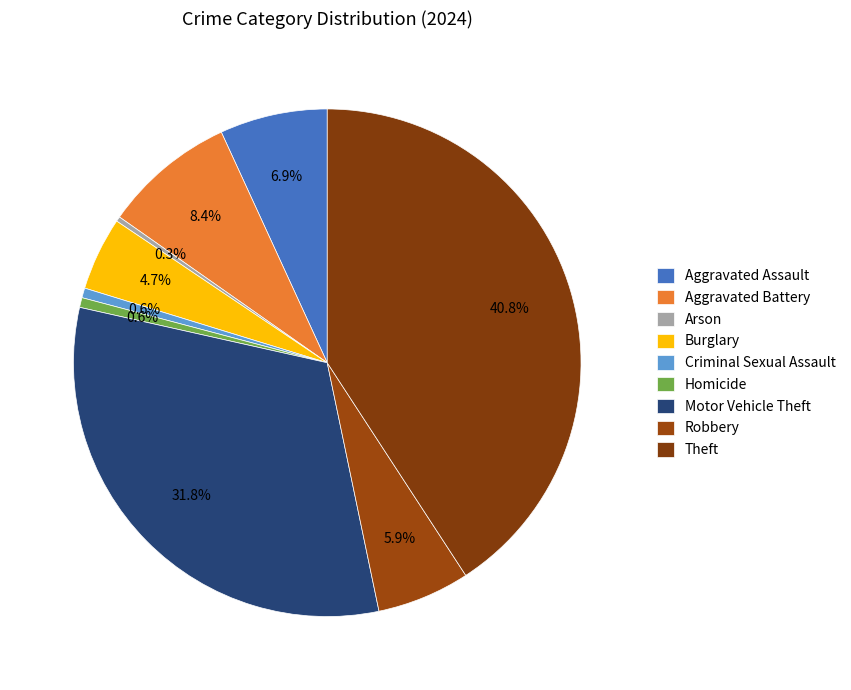

How many segments does this pie chart have?

9